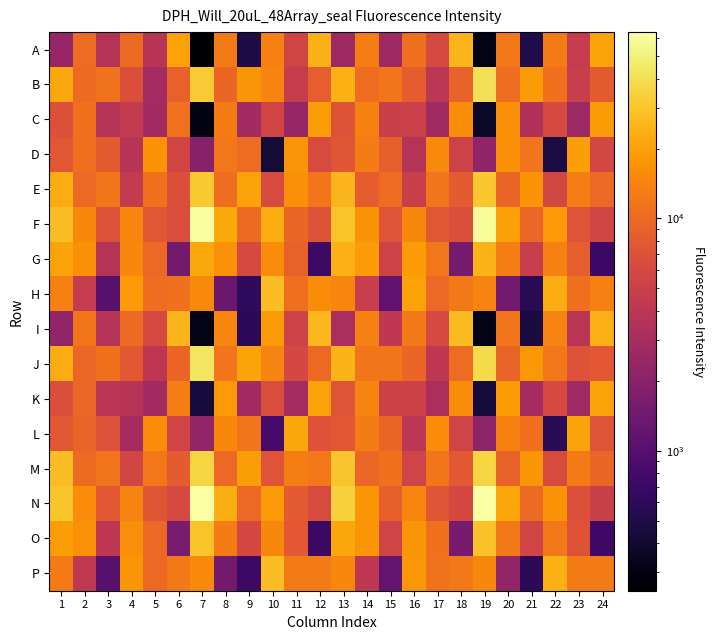

Reading right to left, transcribe all the data shown in this chart.

A: 24=20727	23=4602	22=12836	21=505	20=12408	19=311	18=25528	17=6066	16=10921	15=2643	14=13322	13=2679	12=24310	11=5567	10=13515	9=488	8=12633	7=250	6=20390	5=3785	4=10226	3=3728	2=10378	1=2383
B: 24=8239	23=4824	22=11110	21=18486	20=10744	19=40750	18=9166	17=4033	16=8445	15=11825	14=10656	13=23850	12=8547	11=4684	10=14069	9=17664	8=9600	7=32412	6=8970	5=2939	4=6745	3=11254	2=10245	1=21958
C: 24=18644	23=2584	22=6041	21=3423	20=16321	19=364	18=15703	17=2798	16=5139	15=4964	14=13763	13=7197	12=18917	11=2421	10=5623	9=2855	8=12960	7=297	6=11312	5=2838	4=4506	3=3670	2=11065	1=6850
D: 24=5753	23=19528	22=478	21=11696	20=16463	19=2199	18=5285	17=15540	16=3659	15=8741	14=12874	13=7600	12=6369	11=17581	10=428	9=10434	8=12209	7=1928	6=5576	5=17098	4=3735	3=8151	2=10818	1=7726
E: 24=9964	23=13215	22=5831	21=16999	20=9482	19=30429	18=8137	17=11511	16=4909	15=10466	14=8315	13=25214	12=11832	11=16310	10=6182	9=20542	8=10586	7=31727	6=6712	5=11030	4=4437	3=11763	2=9989	1=22553
F: 24=5636	23=7384	22=18140	21=9672	20=19851	19=58997	18=6750	17=7754	16=14883	15=7441	14=17086	13=29732	12=7083	11=9603	10=22822	9=10104	8=21770	7=60891	6=6497	5=7633	4=14391	3=7288	2=15016	1=27823
G: 24=693	23=8639	22=13369	21=4786	20=13314	19=24745	18=1527	17=12111	16=18646	15=5363	14=18484	13=24264	12=712	11=8880	10=15735	9=6028	8=16618	7=21837	6=1476	5=10067	4=14899	3=3685	2=16393	1=20821
H: 24=13438	23=10995	22=22793	21=565	20=1423	19=14189	18=12512	17=10075	16=20186	15=1124	14=4836	13=14352	12=15805	11=10903	10=27513	9=610	8=1346	7=15276	6=11024	5=10594	4=18448	3=1038	2=4604	1=13655
I: 24=24127	23=3828	22=14036	21=459	20=11703	19=317	18=26976	17=6048	16=12371	15=4235	14=13572	13=3193	12=25745	11=5304	10=18838	9=582	8=14389	7=313	6=25268	5=6067	4=10158	3=3626	2=11758	1=2268
J: 24=7904	23=7065	22=12109	21=17971	20=9447	19=38486	18=10389	17=4177	16=9577	15=11971	14=11749	13=24722	12=9938	11=5981	10=14058	9=20972	8=11623	7=43527	6=9599	5=4113	4=7834	3=11197	2=9849	1=22491
K: 24=20946	23=2709	22=6069	21=2942	20=18822	19=441	18=15617	17=3203	16=5234	15=5203	14=14022	13=7424	12=20475	11=2944	10=6519	9=2851	8=18424	7=443	6=13193	5=2850	4=3812	3=3969	2=9751	1=6682
L: 24=7368	23=20189	22=578	21=11061	20=13854	19=2111	18=5464	17=15848	16=4005	15=9489	14=12845	13=7876	12=7087	11=21120	10=809	9=11665	8=15174	7=2267	6=5578	5=15757	4=2973	3=7061	2=9452	1=7708
M: 24=9504	23=12565	22=6347	21=17418	20=9113	19=35808	18=7842	17=11778	16=5446	15=11153	14=9843	13=30044	12=12136	11=13102	10=7377	9=19109	8=9919	7=35400	6=8178	5=12086	4=5703	3=11545	2=10270	1=27296
N: 24=4966	23=6971	22=17138	21=10297	20=21340	19=63393	18=5946	17=7591	16=14464	15=8695	14=17478	13=33863	12=6369	11=8061	10=18358	9=9894	8=23219	7=62842	6=6060	5=7471	4=14015	3=7914	2=15879	1=30128
O: 24=769	23=7149	22=12309	21=5577	20=12500	19=28525	18=1550	17=11022	16=17615	15=5471	14=17629	13=21394	12=692	11=7864	10=14963	9=5997	8=12829	7=29122	6=1638	5=9914	4=15914	3=4244	2=16717	1=19034
P: 24=12614	23=12627	22=23681	21=586	20=2229	19=15040	18=12313	17=11337	16=17867	15=1169	14=4170	13=14876	12=12538	11=12695	10=27625	9=719	8=1473	7=15250	6=12372	5=9965	4=17626	3=1026	2=4249	1=12568